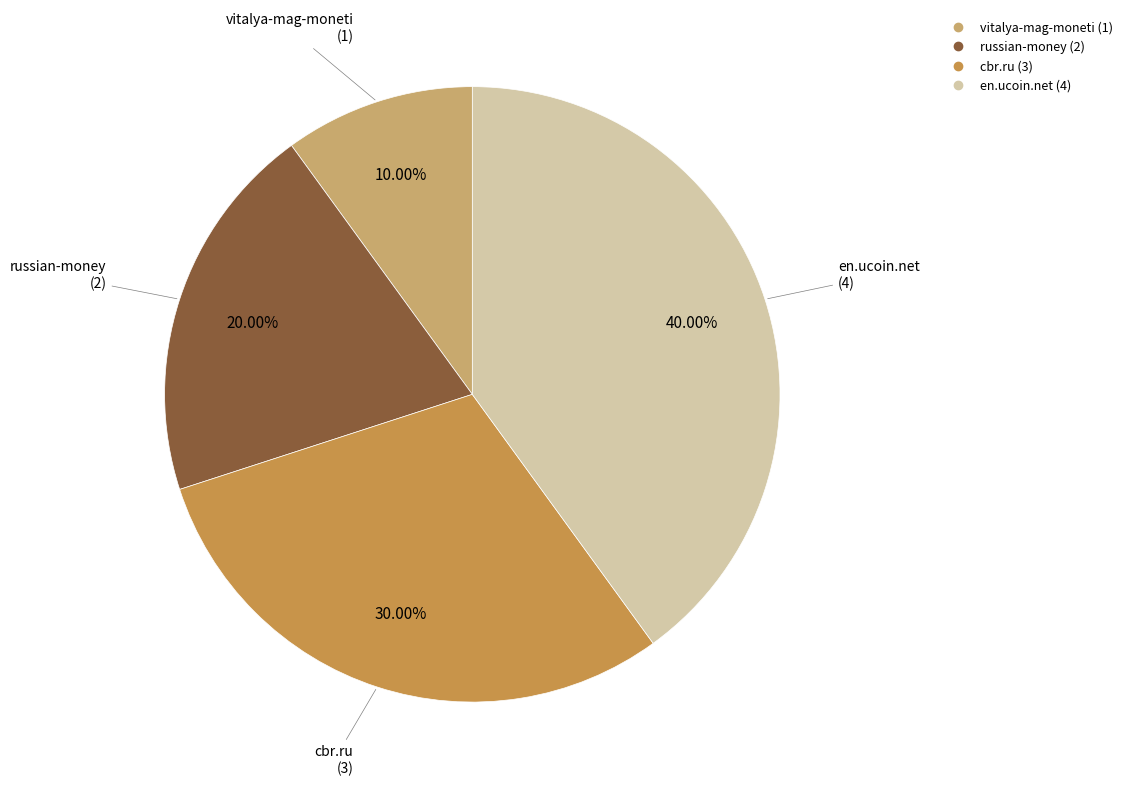

Is there a majority slice in this chart?

No